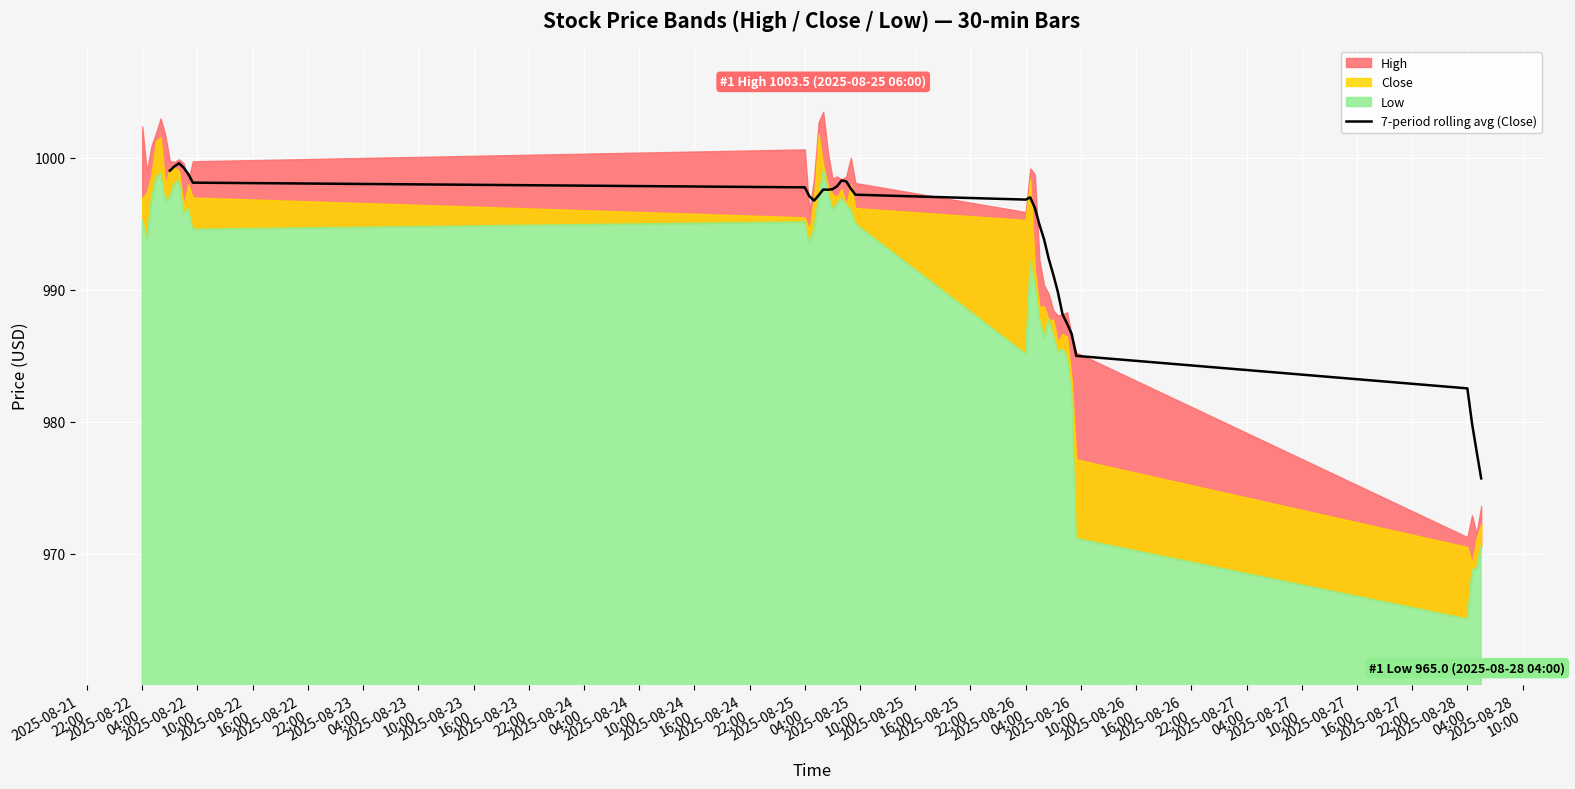

Between 2025-08-22
04:00 and 2025-08-24
22:00, which is larger?

2025-08-24
22:00